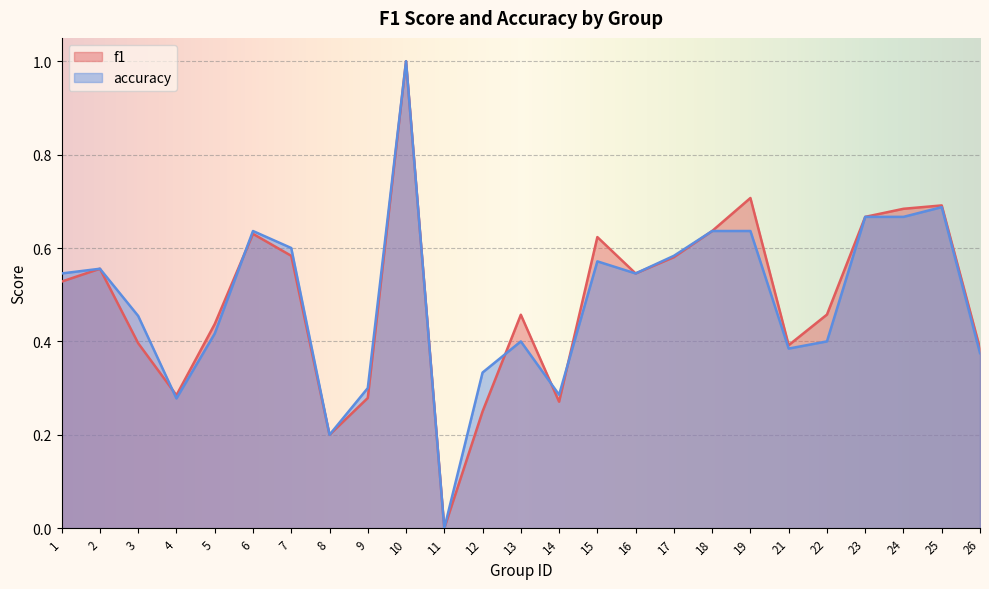

The accuracy series shows 0.3 at 12. True or false?

True